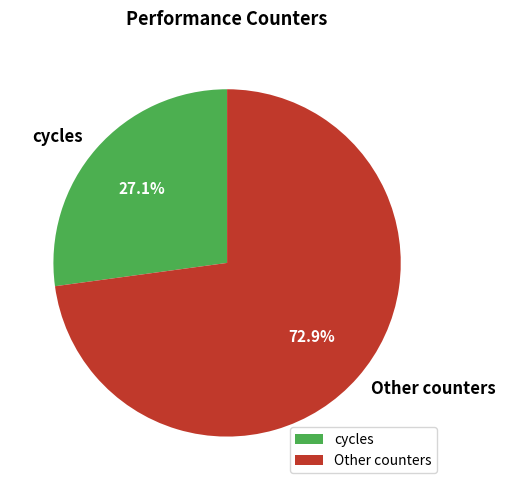

Rank the categories by value from lowest to highest.

cycles, Other counters